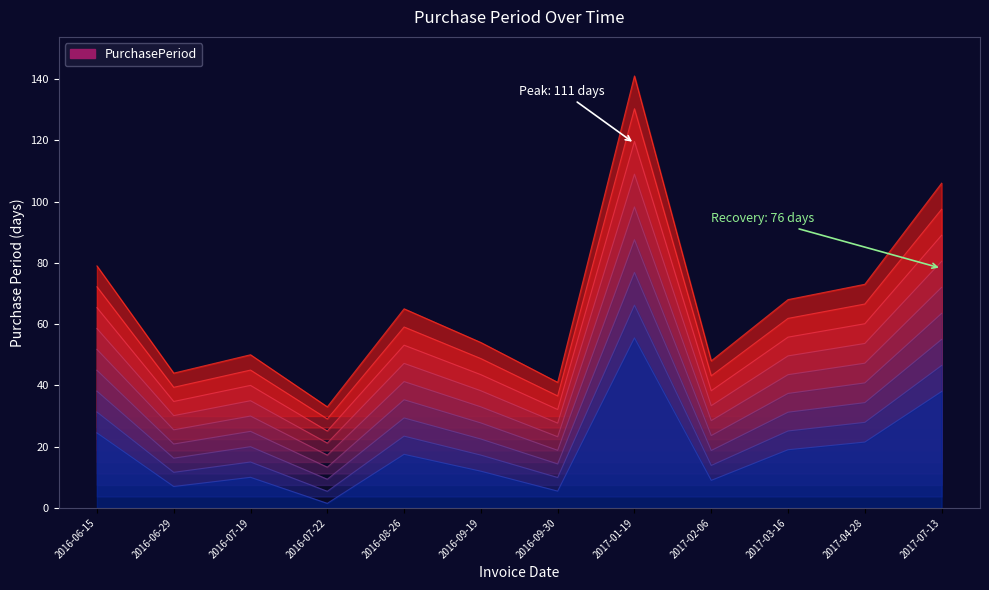

What is the label of the 6th point from the left?

2016-09-19